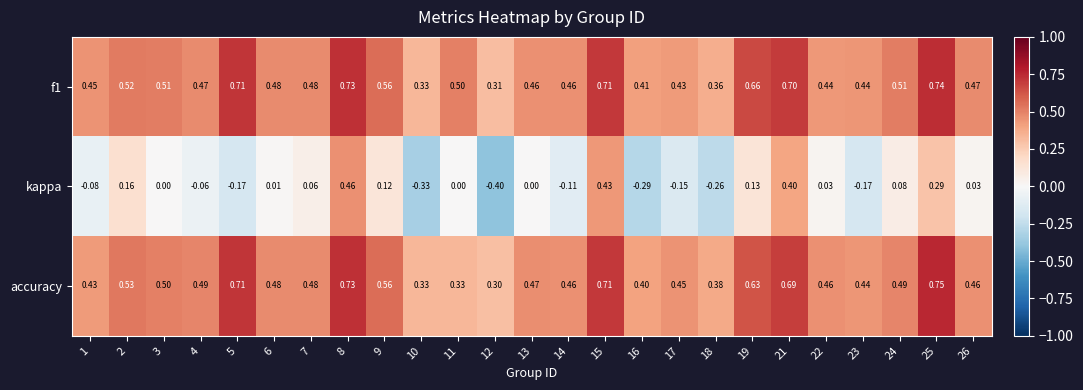

Is the value of f1 at 18 greater than the value of accuracy at 14?

No